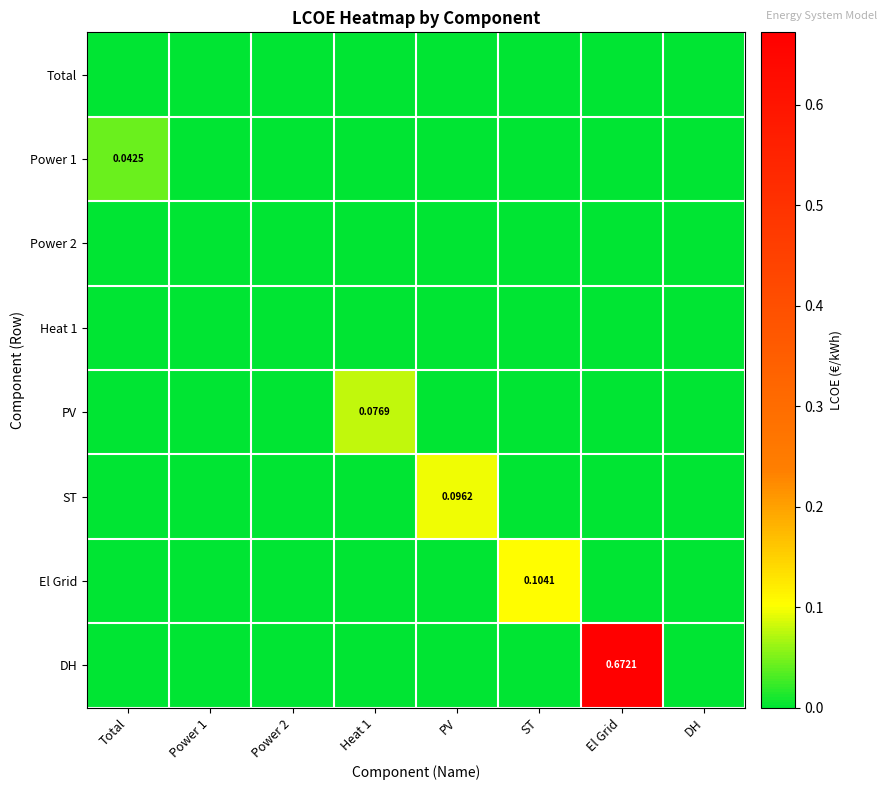

What is the difference between the maximum and second lowest values in the ST series?

0.1